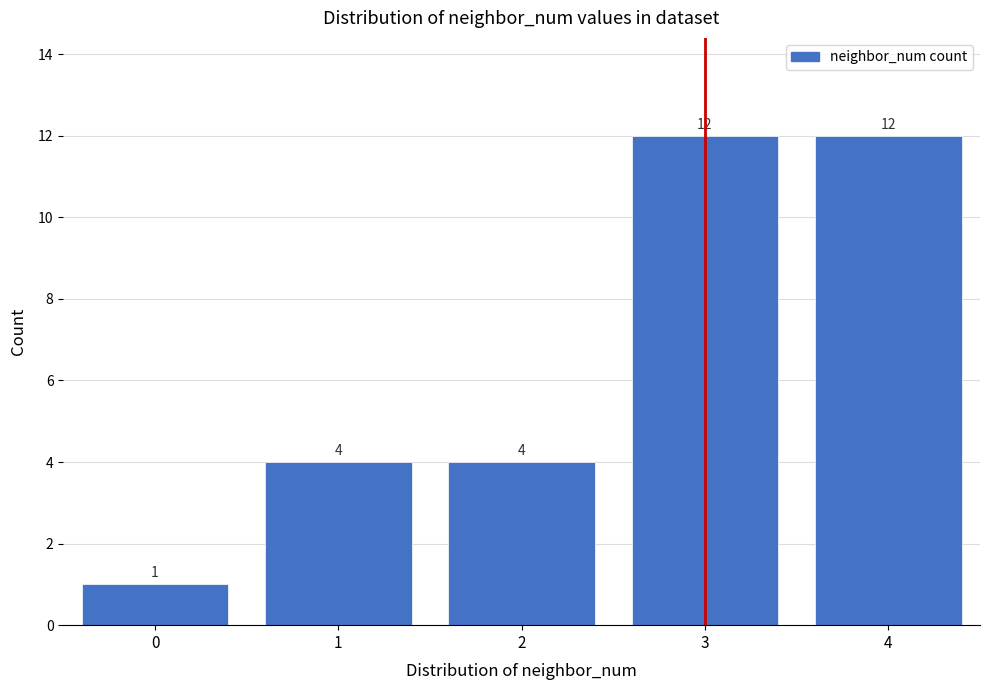

Reading left to right, list every bar in this chart as the range it spans on the x-axis followed by its height.

-0.5 to 0.5: 1
0.5 to 1.5: 4
1.5 to 2.5: 4
2.5 to 3.5: 12
3.5 to 4.5: 12